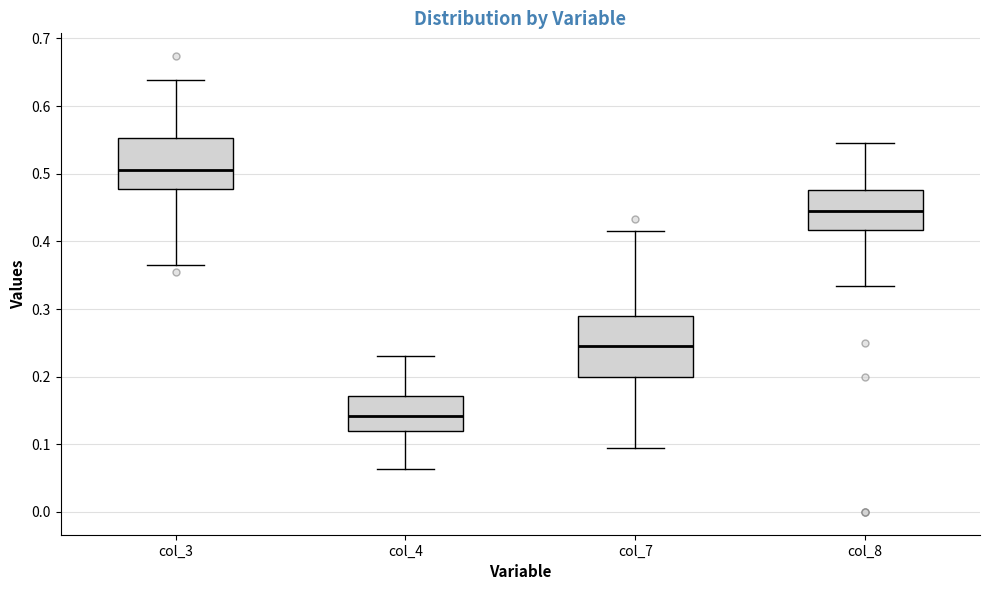

Which box has the lowest median line?

col_4